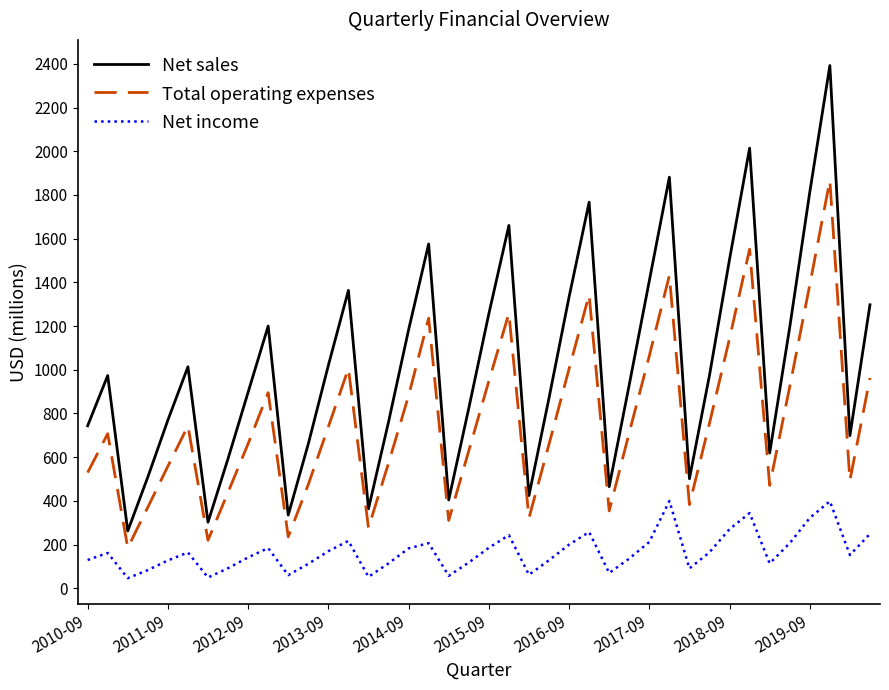

Which series has the widest spread of values?

Net sales